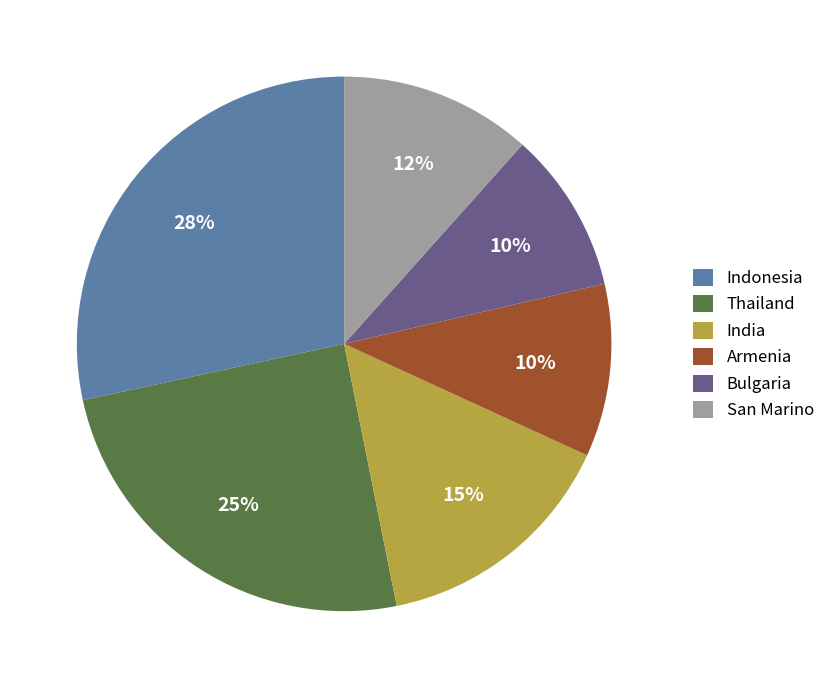

Is there any slice that represents more than half of the pie?

No